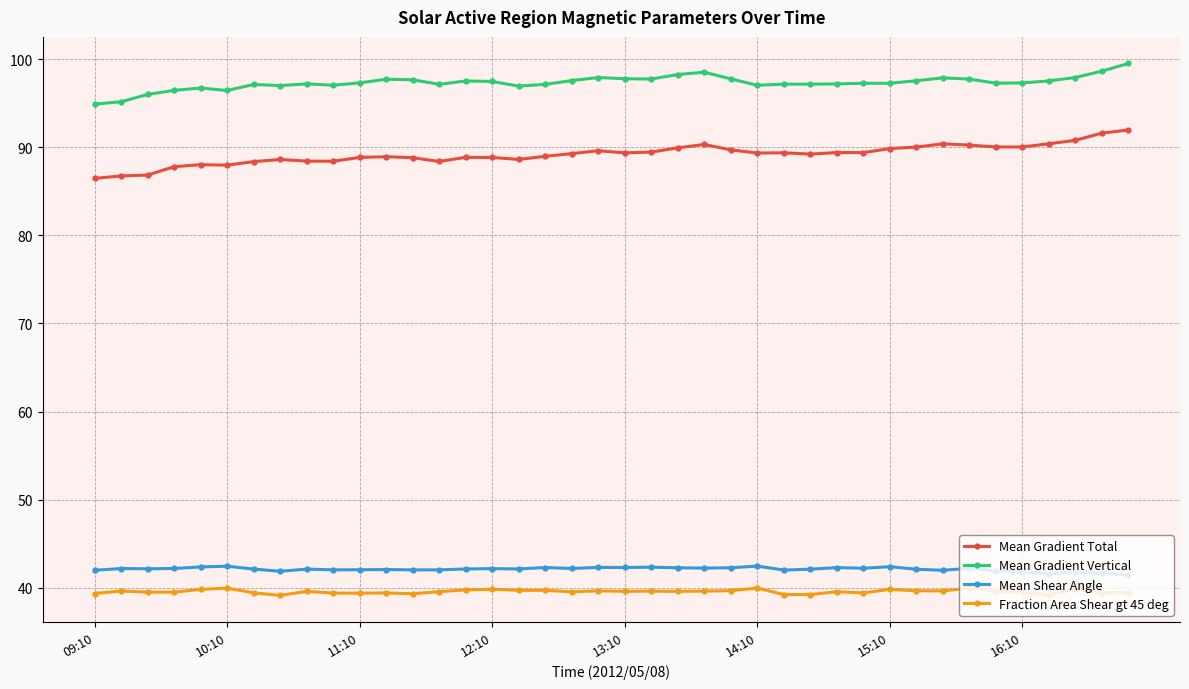

What is the maximum value shown in the chart?

99.5